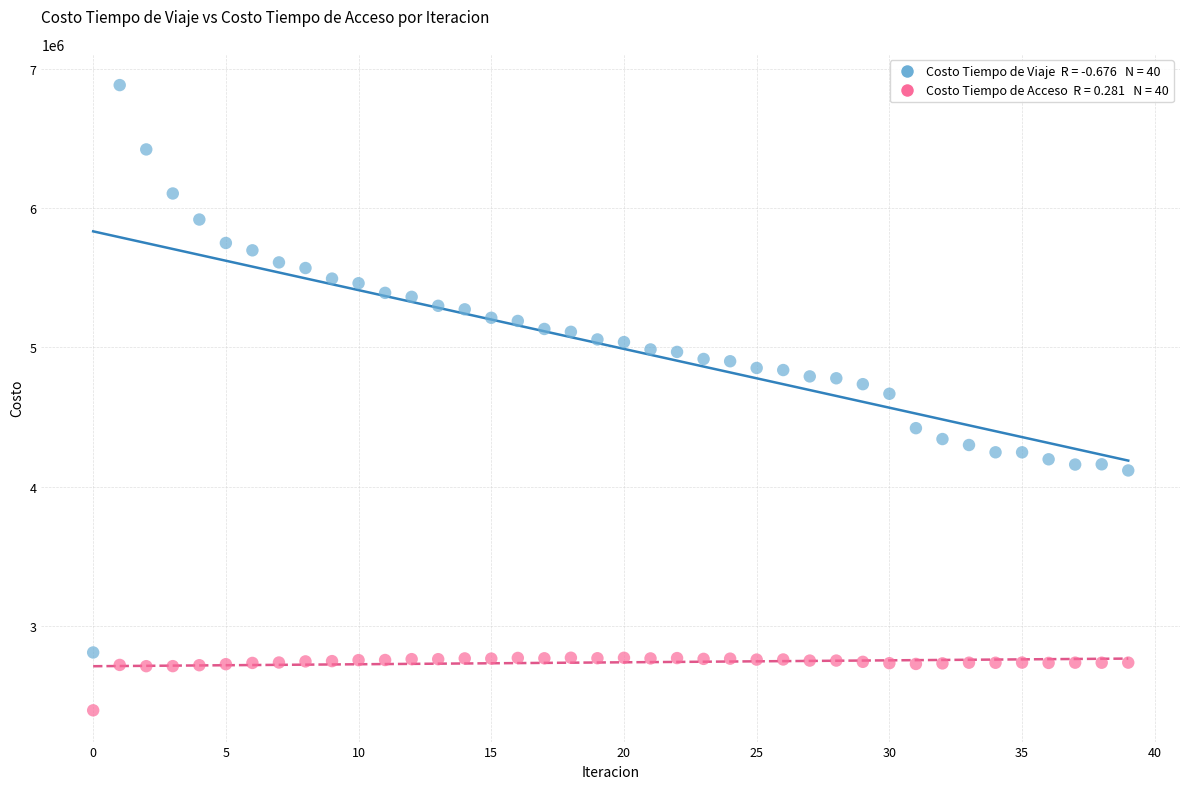

Across all data points, what is the range of Y values (max minus min)?

4494249.3